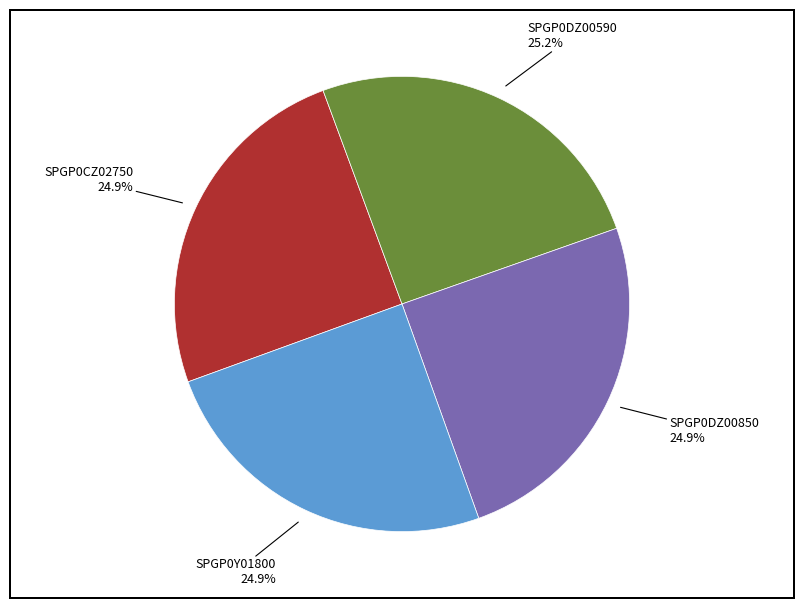

Approximately how many times larger is the value at SPGP0CZ02750 compared to SPGP0DZ00850?

1.0